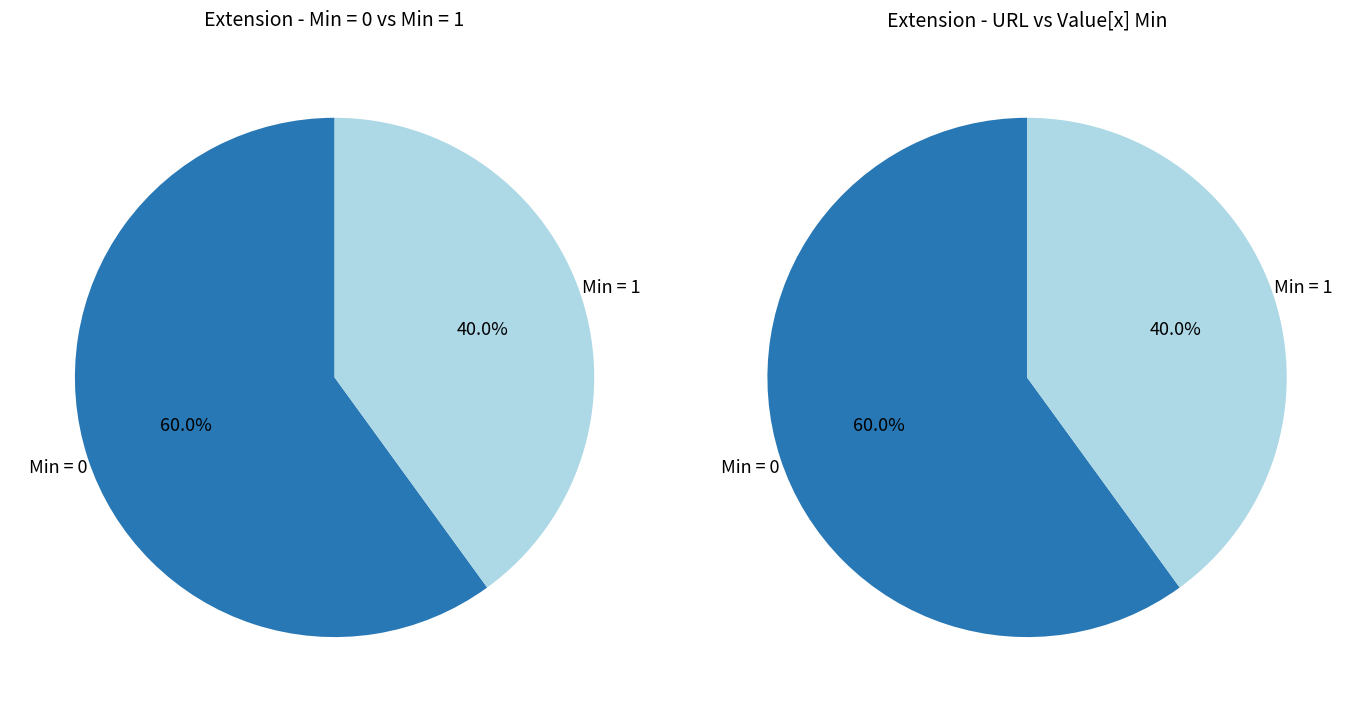

True or false: Extension.extension accounts for 9% of the total.

False